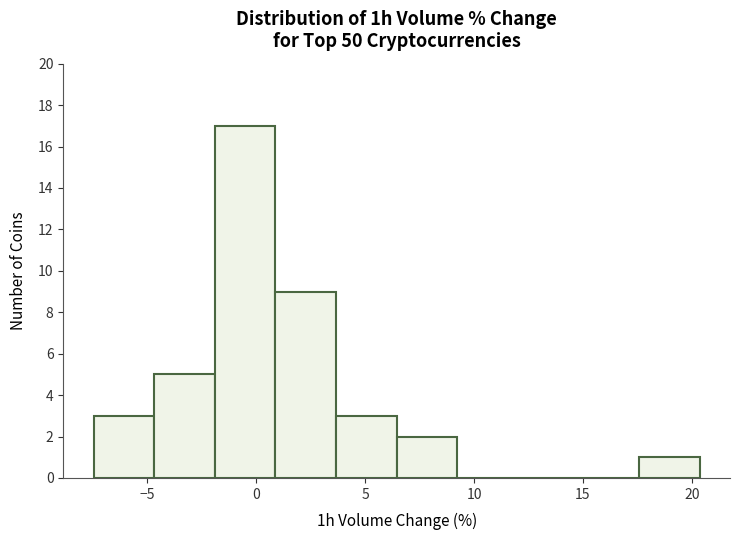

How tall is the bar that spans 17.5 to 20.5 on the x-axis? Neither the bar edges nor the heights are printed on the chart, so give them approximately, as read against the axes.

1